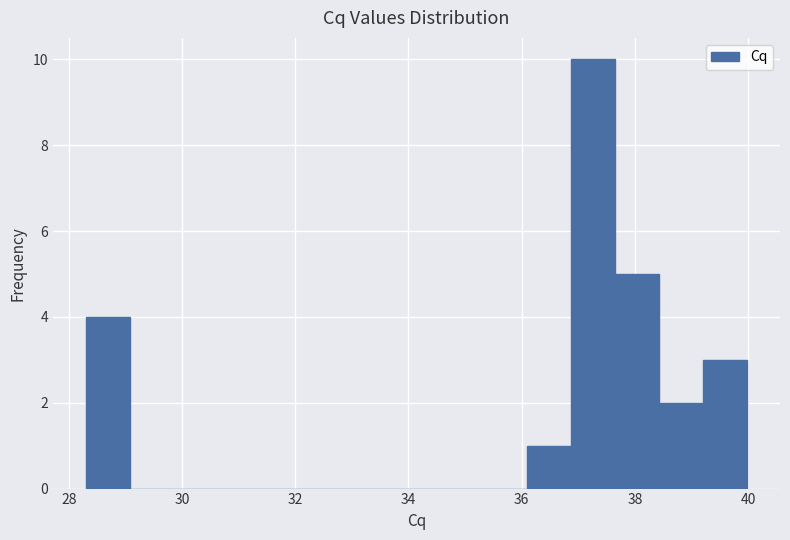

Read against the x-axis, roughly where is the centre of the tallest bar?

37.2